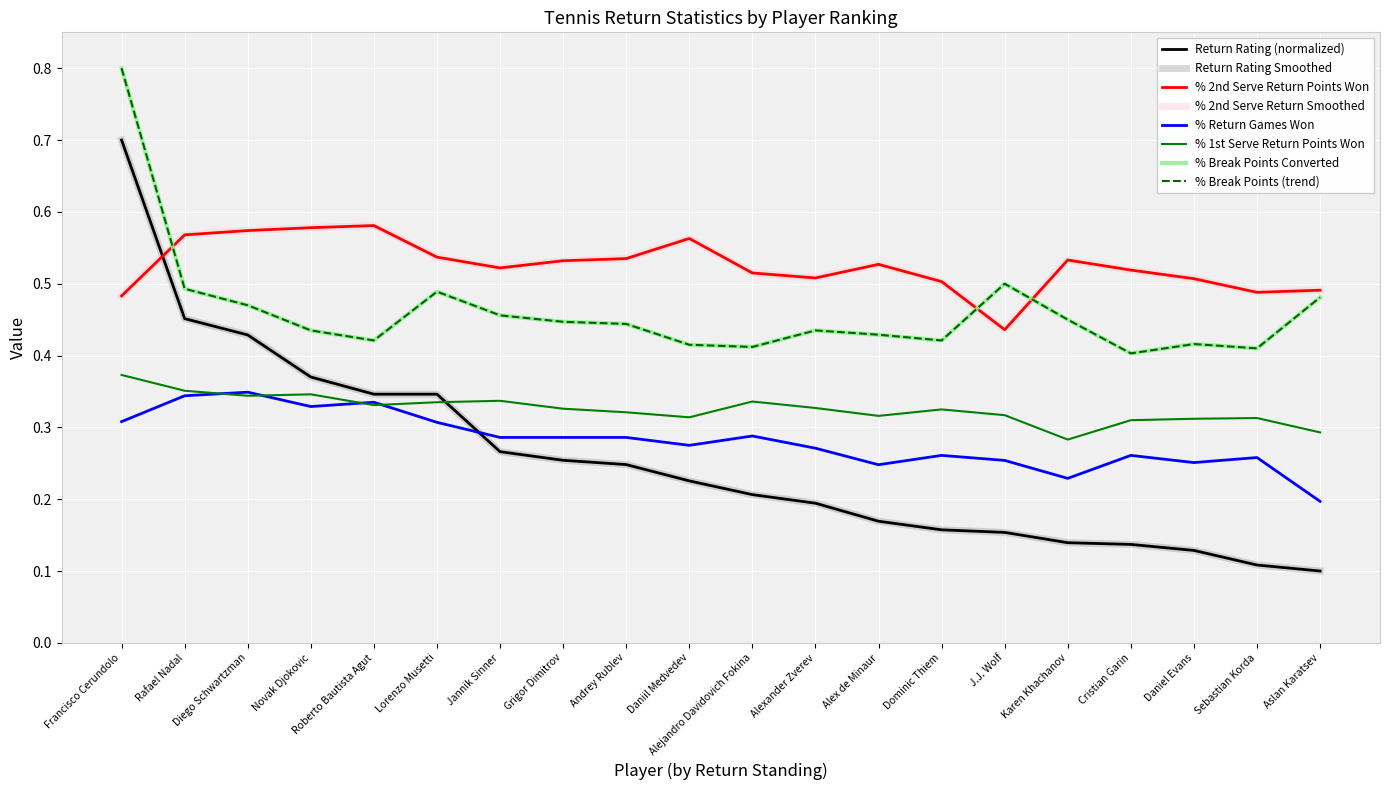

Reading right to left, extract all data points from this chart.

Return Rating: 0.1	0.1	0.1	0.1	0.1	0.2	0.2	0.2	0.2	0.2	0.2	0.2	0.3	0.3	0.3	0.3	0.4	0.4	0.5	0.7
% 2nd Serve Return Points Won: 0.5	0.5	0.5	0.5	0.5	0.4	0.5	0.5	0.5	0.5	0.6	0.5	0.5	0.5	0.5	0.6	0.6	0.6	0.6	0.5
% Return Games Won: 0.2	0.3	0.3	0.3	0.2	0.3	0.3	0.2	0.3	0.3	0.3	0.3	0.3	0.3	0.3	0.3	0.3	0.3	0.3	0.3
% 1st Serve Return Points Won: 0.3	0.3	0.3	0.3	0.3	0.3	0.3	0.3	0.3	0.3	0.3	0.3	0.3	0.3	0.3	0.3	0.3	0.3	0.4	0.4
% Break Points Converted: 0.5	0.4	0.4	0.4	0.5	0.5	0.4	0.4	0.4	0.4	0.4	0.4	0.4	0.5	0.5	0.4	0.4	0.5	0.5	0.8